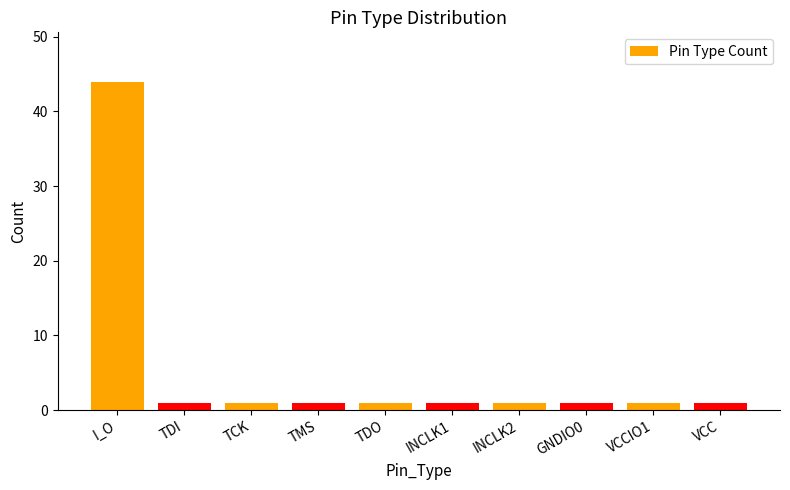

How many distinct data groups are displayed?

1